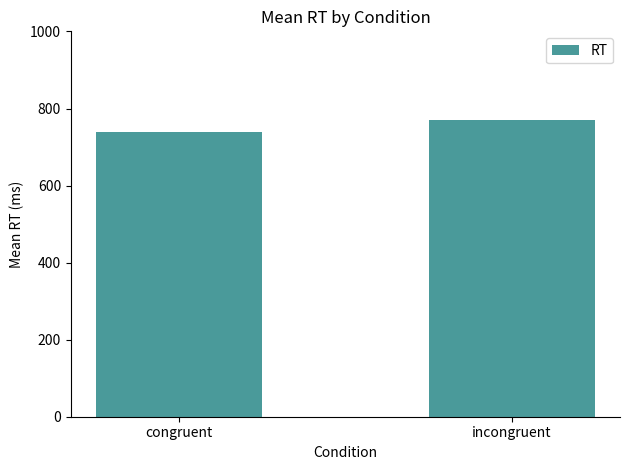

How many values are below 769?

1